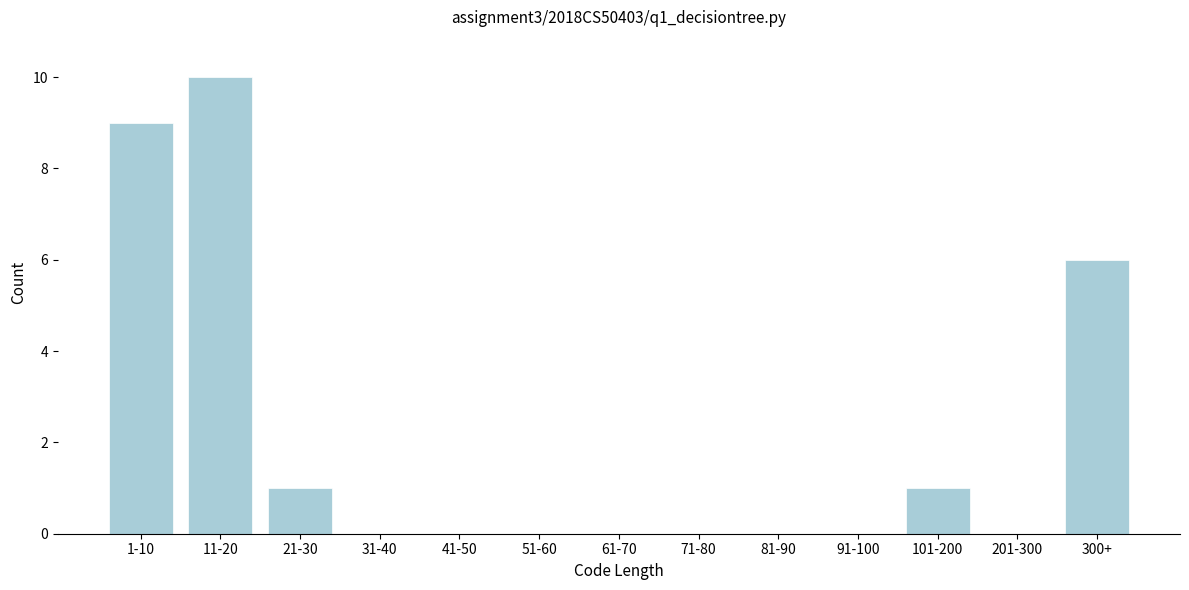

Reading right to left, extract all data points from this chart.

300+=6	201-300=0	101-200=1	91-100=0	81-90=0	71-80=0	61-70=0	51-60=0	41-50=0	31-40=0	21-30=1	11-20=10	1-10=9